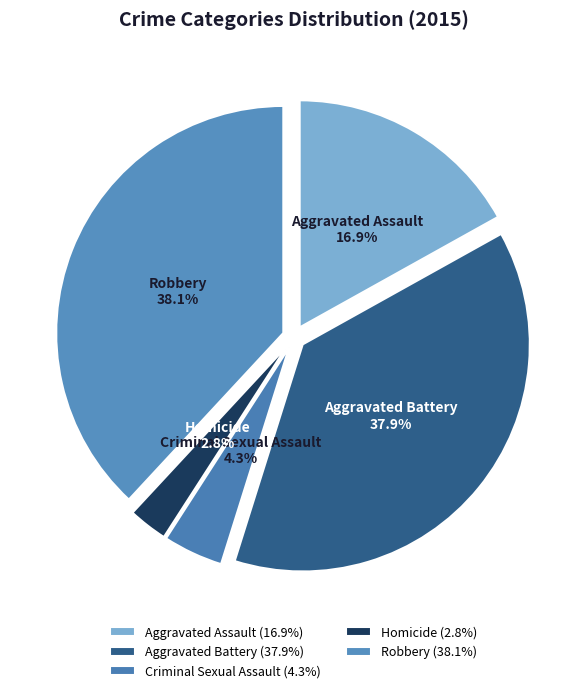

To the nearest percent, what portion does Aggravated Assault represent?

17%